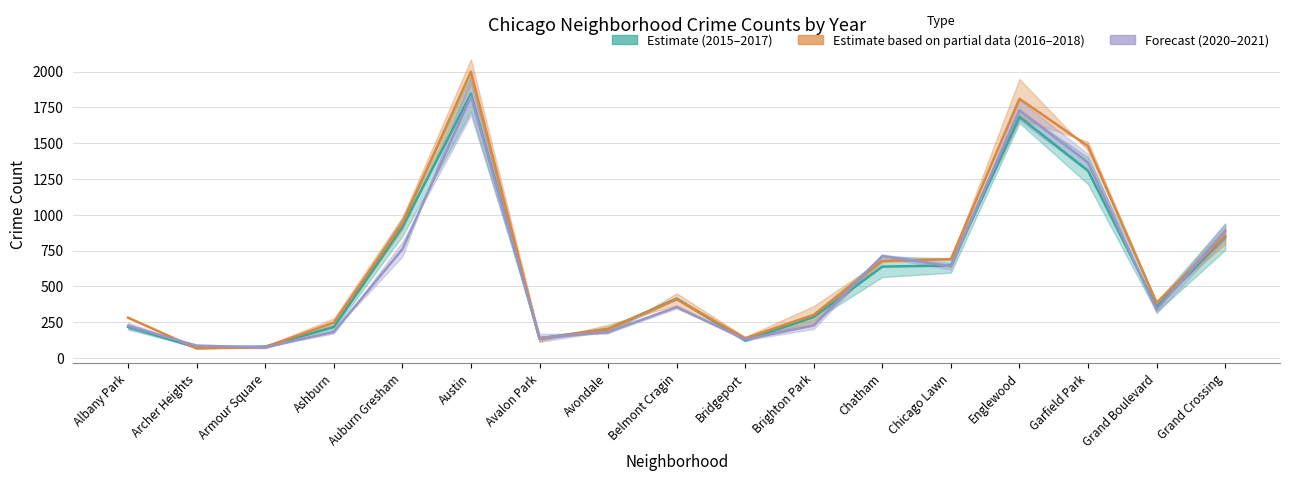

What is the total value across all series at Ashburn?

645.0